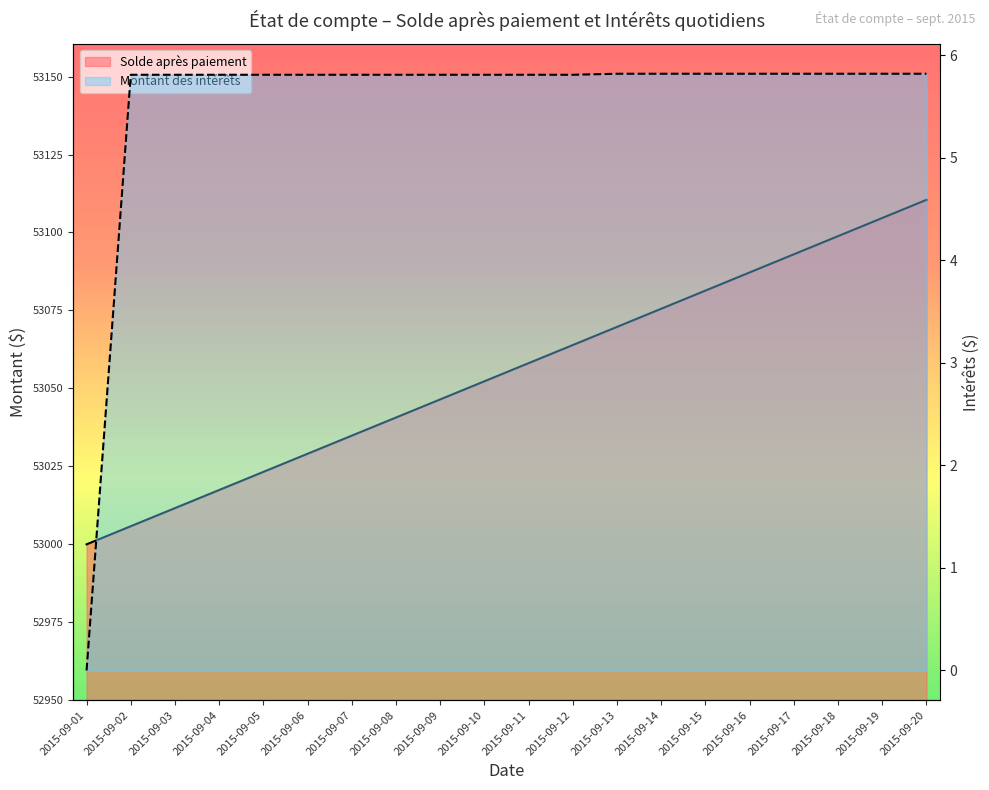

What are all the series names shown in the legend?

Solde après paiement, Montant des intérêts